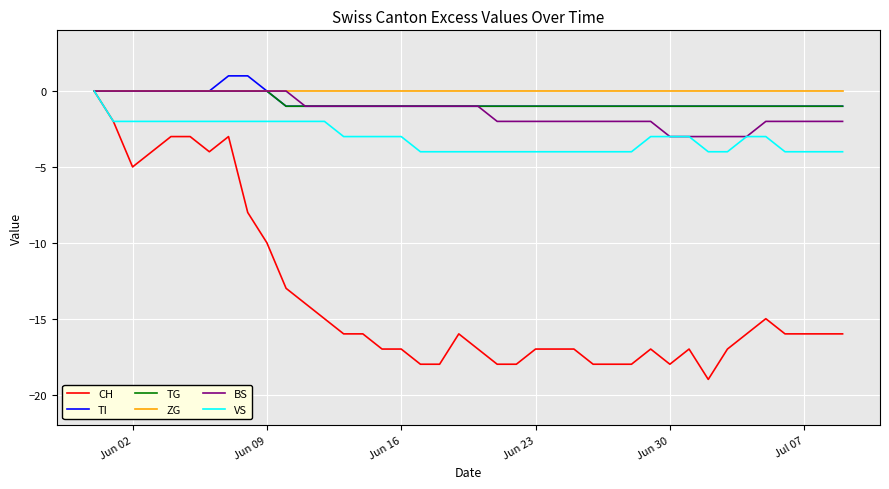

Which series has the widest spread of values?

CH